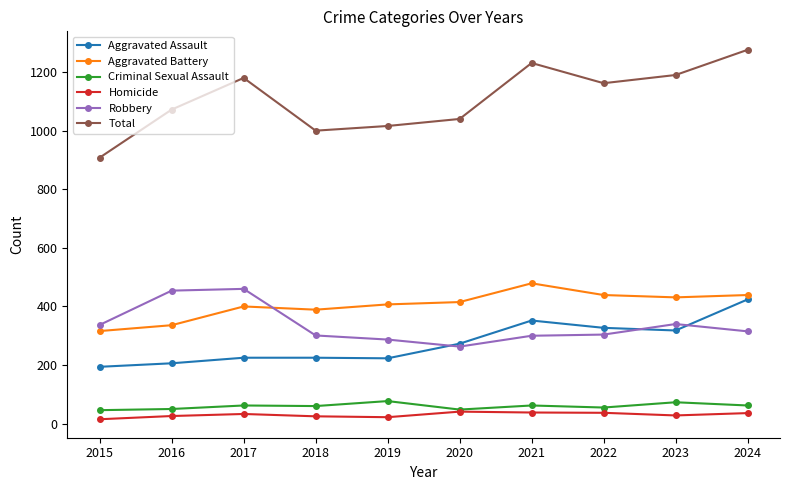

Which series has the largest range (max minus min)?

Total